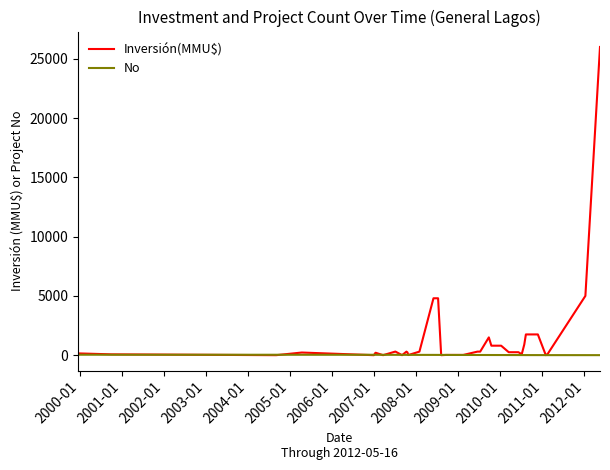

What is the maximum value shown in the chart?

26000